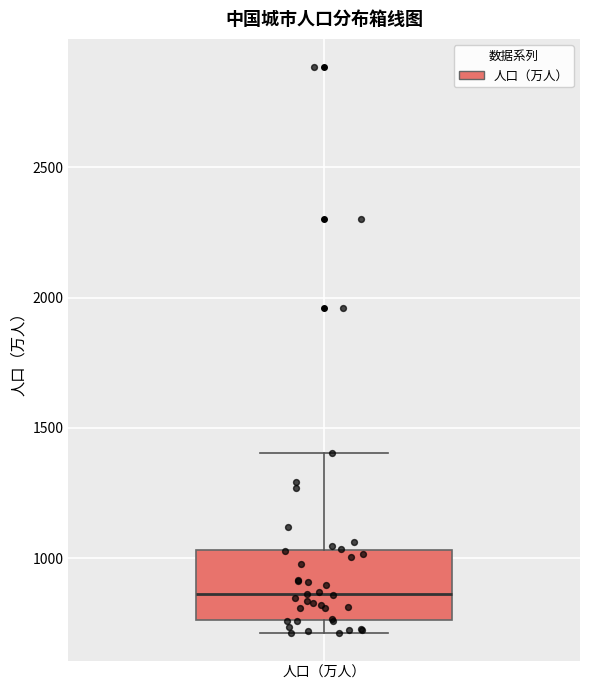

Transcribe this box plot: give where the median line is, the range the box spans, and where the two whiskers end, as read against the y-axis. The values are not printed on the chart, so give them approximately, as read against the axis.

median 850, box 750 to 1050, whiskers 700 to 1400